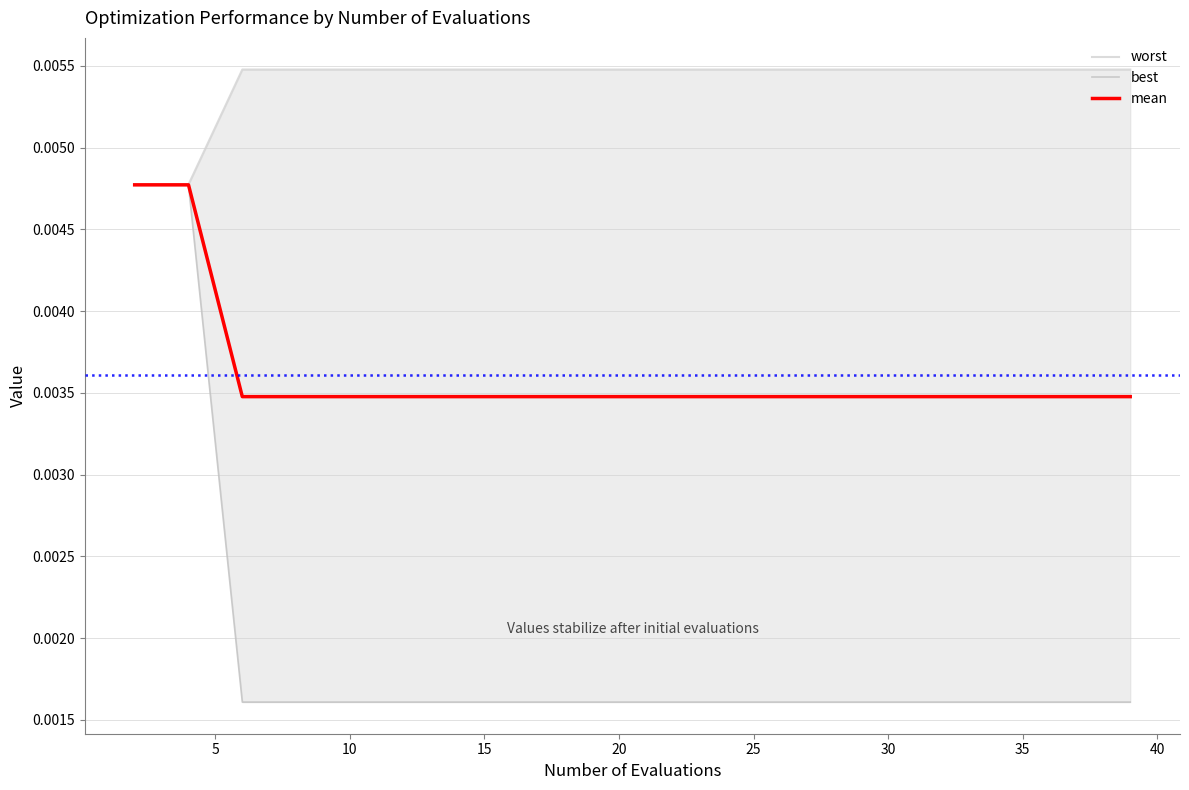

Is the value of worst at 30 greater than the value of best at 30?

Yes